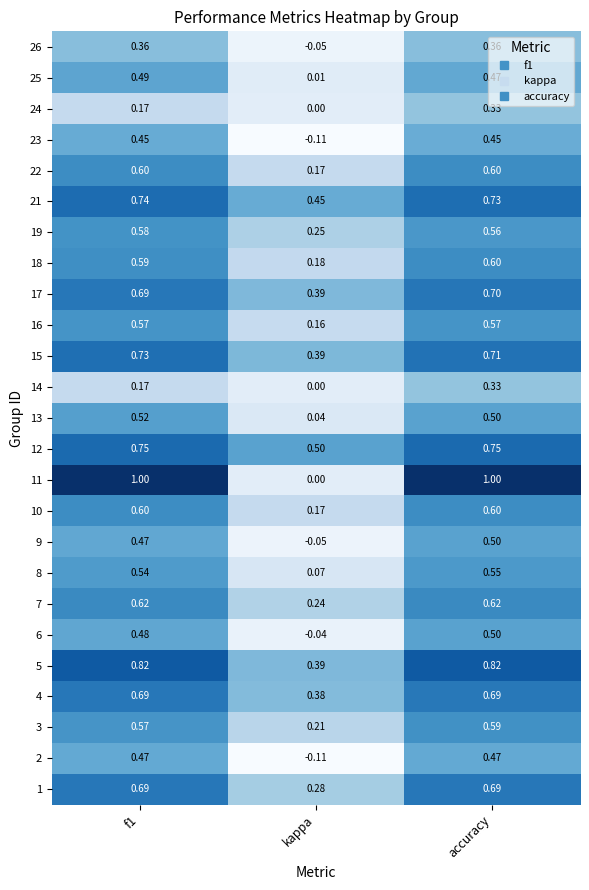

At which category is the sum across all series the highest?

accuracy